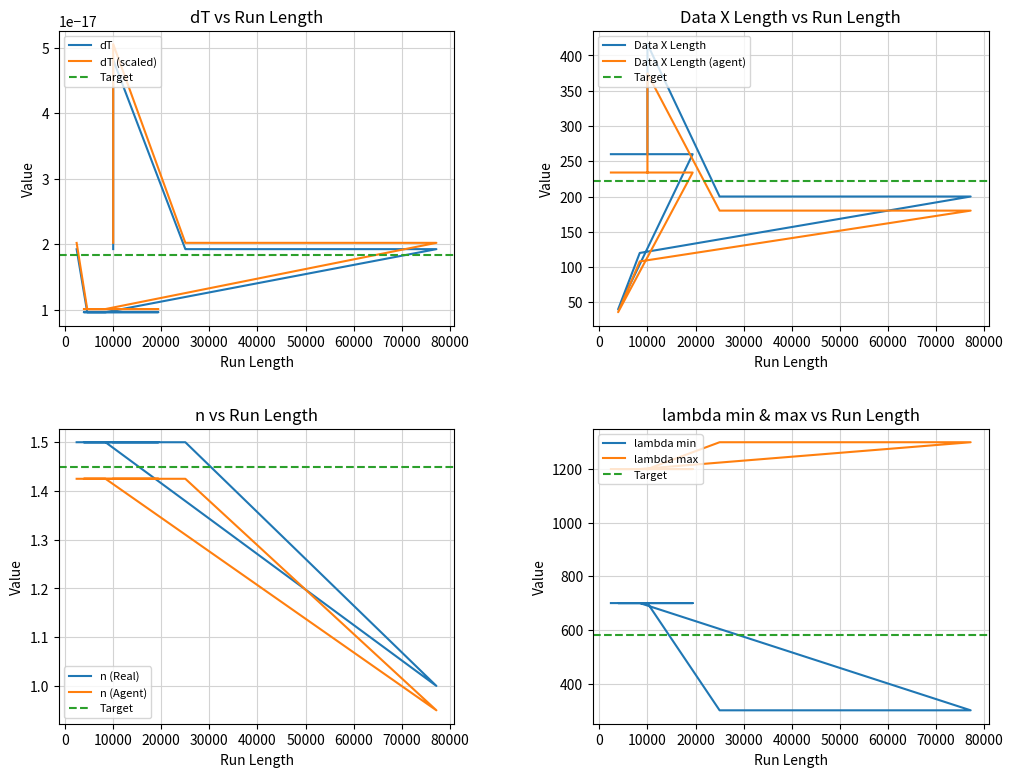

How many values in the Data X Length series exceed 260?

1